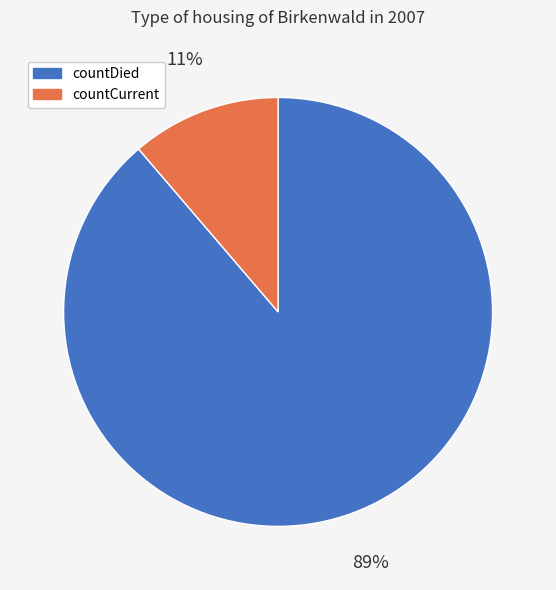

Is it true that countDied is 89% of the pie?

True